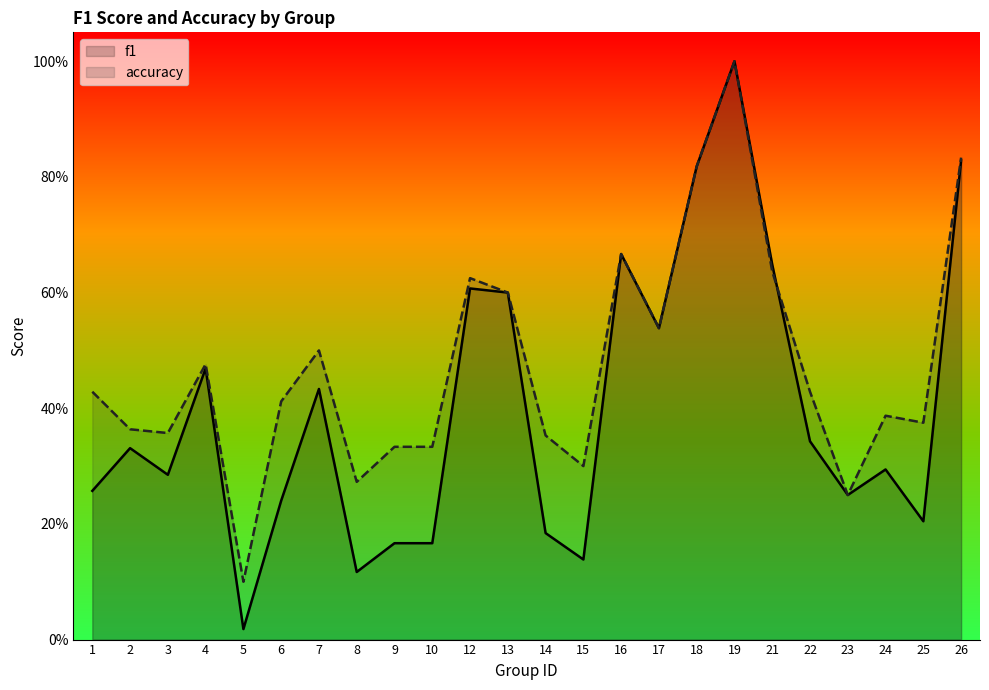

How many accuracy values are between 0 and 1?

24